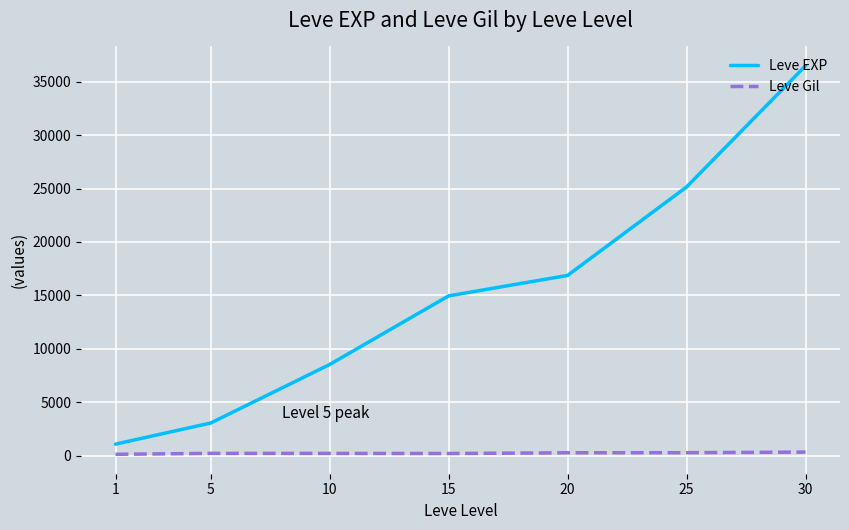

What is the difference between the maximum and minimum values in the Leve EXP series?

35427.5